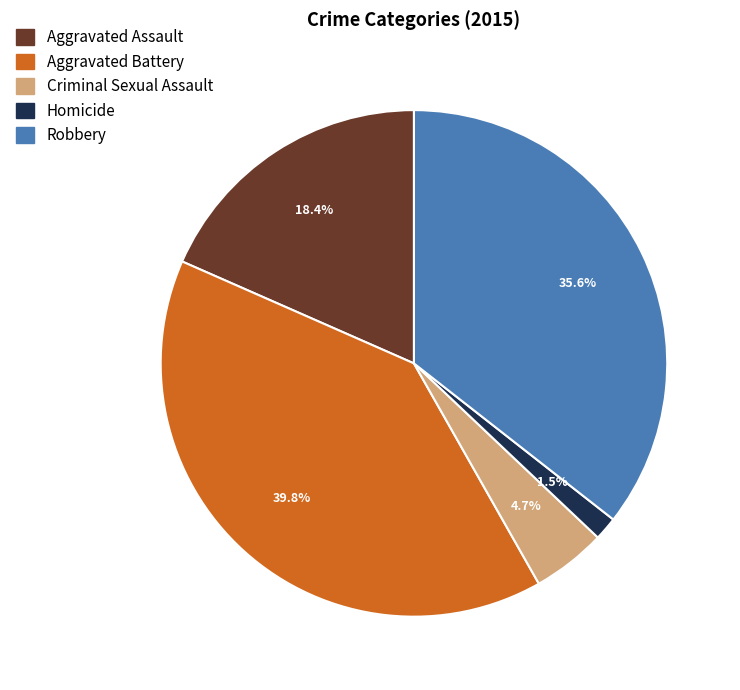

To the nearest percent, what is the difference between the Robbery and Aggravated Assault slice percentages?

17%